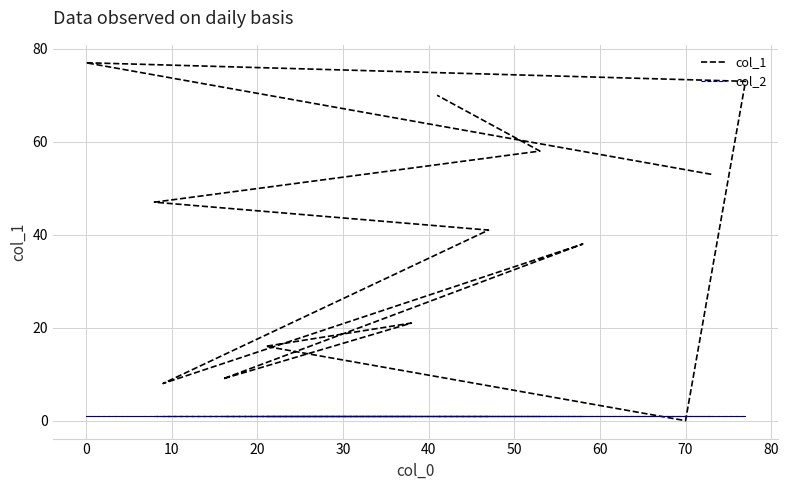

Is it true that col_1 equals 31 at 40?

False